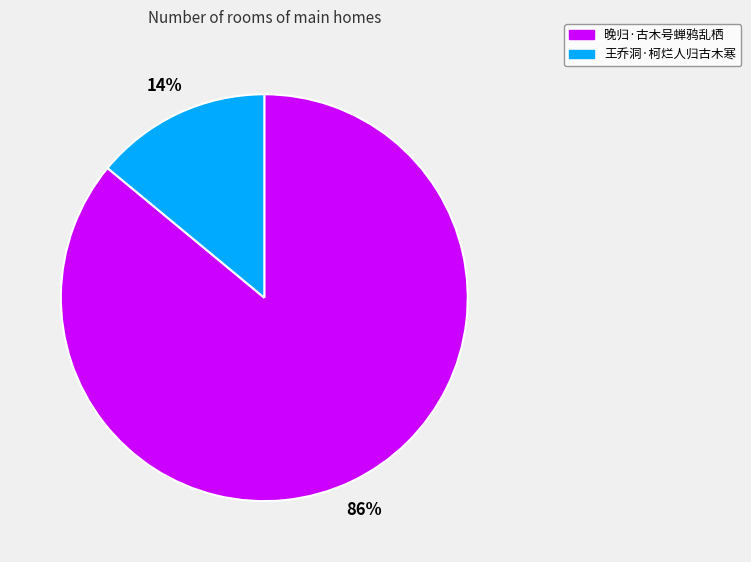

To the nearest percent, what is the combined percentage of 晚归·古木号蝉鸦乱栖 and 王乔洞·柯烂人归古木寒?

100%